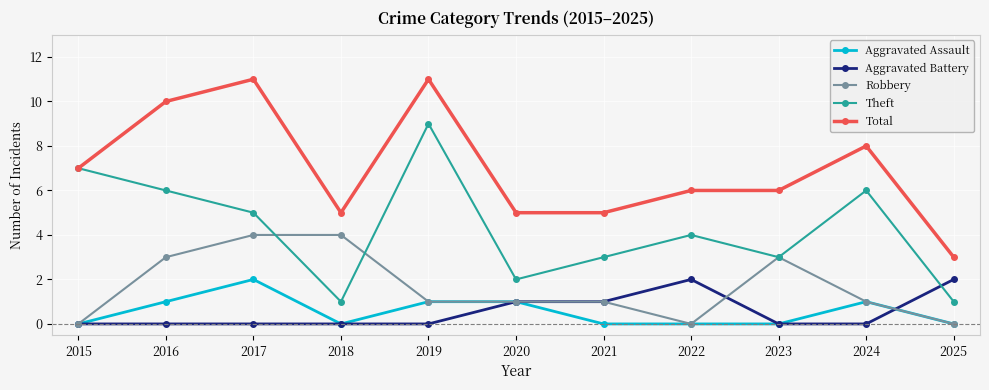

Where does the Theft series first go above 4?

2015